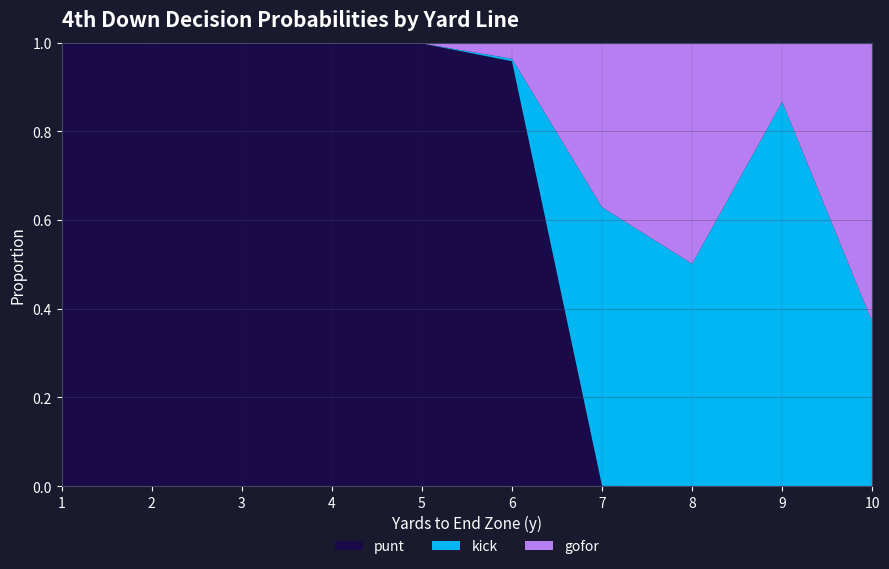

Reading left to right, what are all the values shown in this chart?

punt: 1.0	1.0	1.0	1.0	1.0	1.0	0.0	0.0	0.0	0.0
kick: 0.0	0.0	0.0	0.0	0.0	0.0	0.6	0.5	0.9	0.4
gofor: 0.0	0.0	0.0	0.0	0.0	0.0	0.4	0.5	0.1	0.6